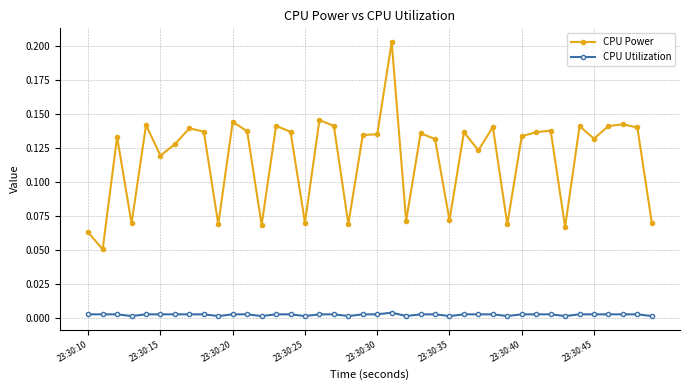

What is the sum of all CPU Power values?

4.7